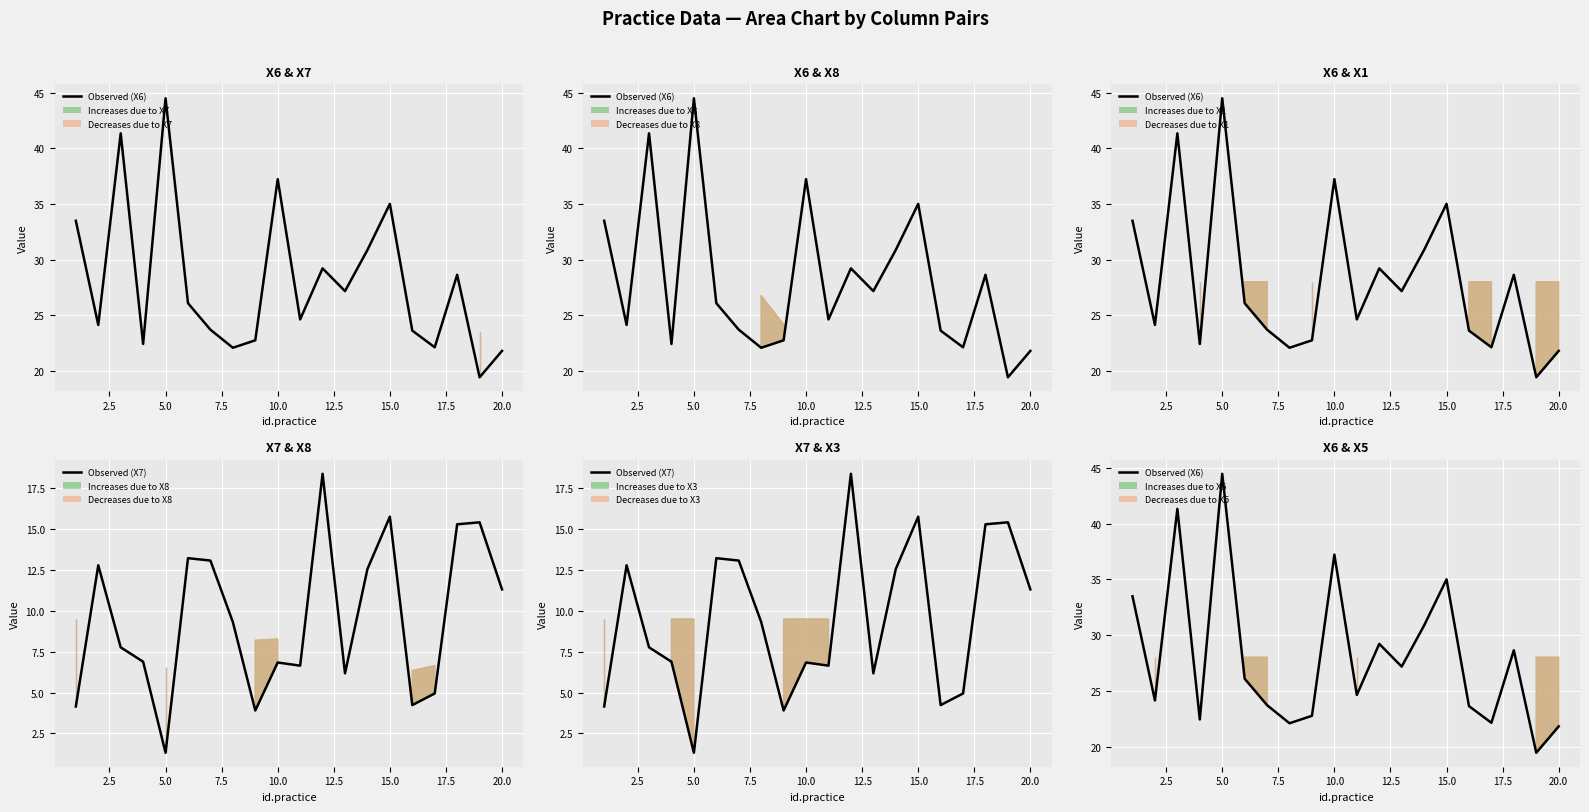

True or false: Observed (X6) and Observed (X7) intersect in this chart.

False